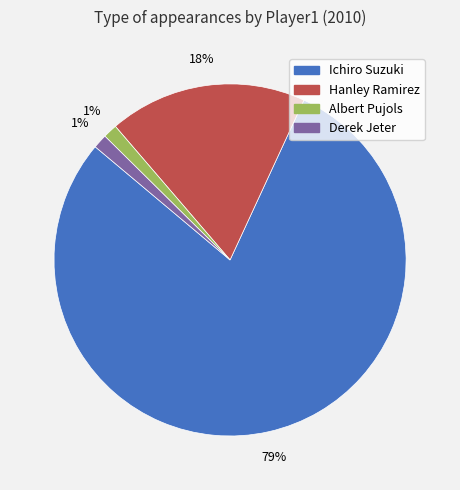

Is there a majority slice in this chart?

Yes